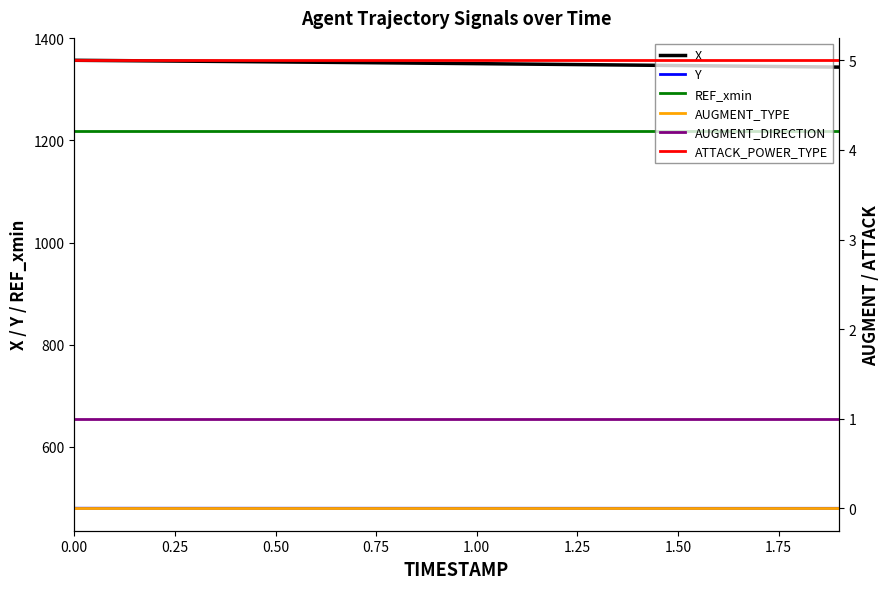

How many lines are shown in the chart?

6